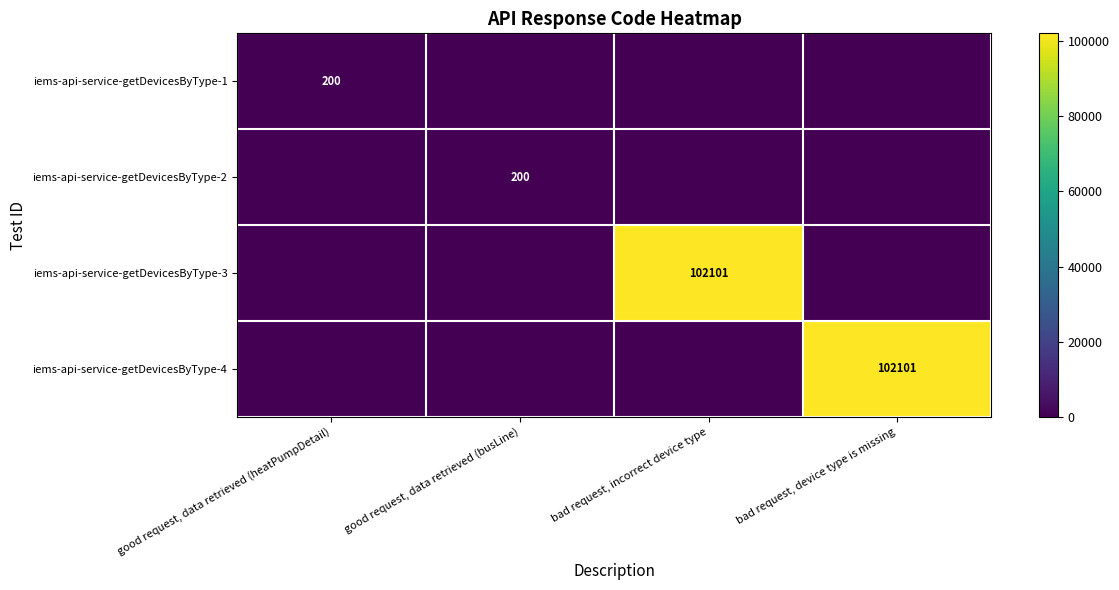

The value of iems-api-service-getDevicesByType-1 at good request, data retrieved (heatPumpDetail) is 200. True or false?

True